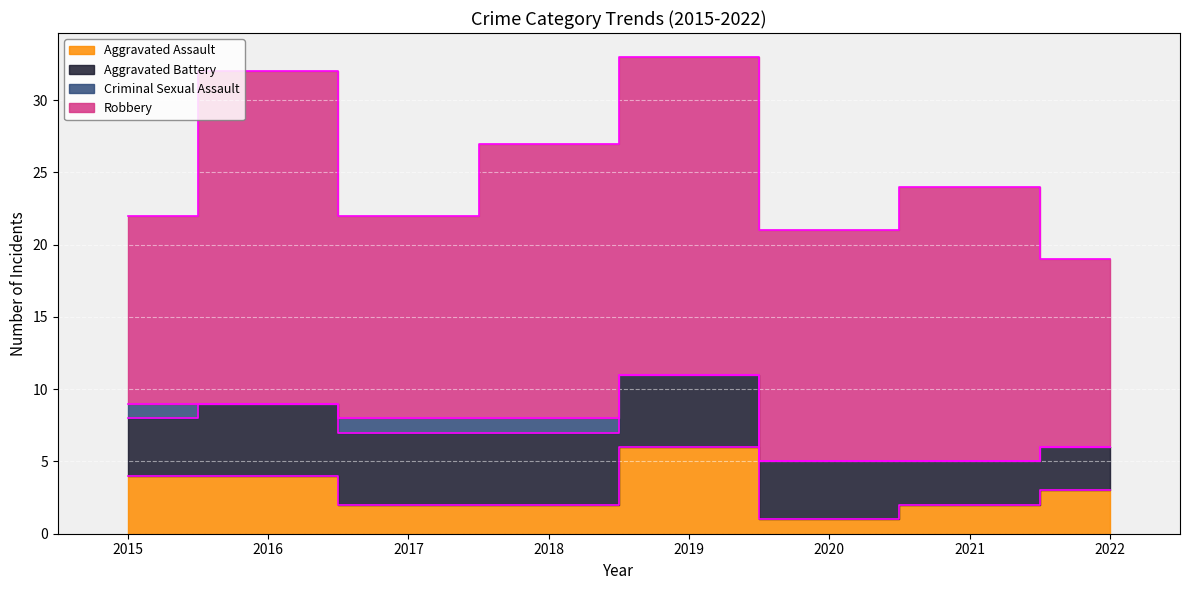

What is the value of the Aggravated Battery point at the 8th from the left?

3